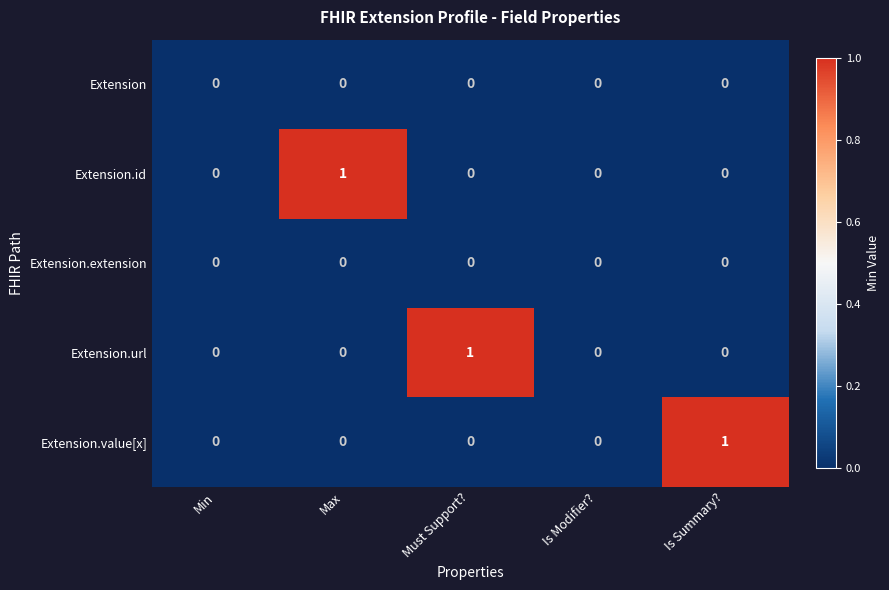

How many series are shown in this chart?

5